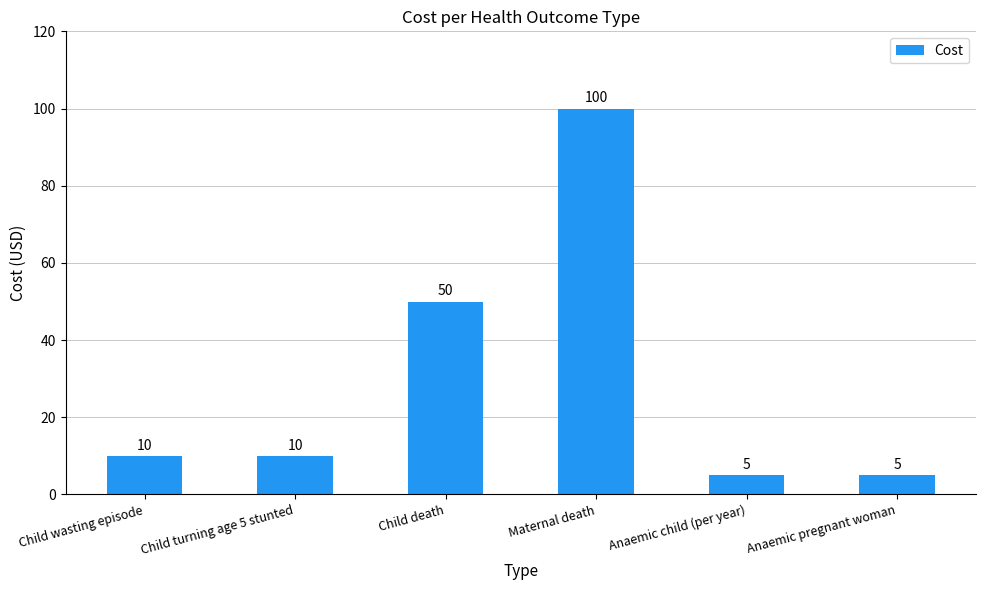

What position from the right is Anaemic child (per year)?

2